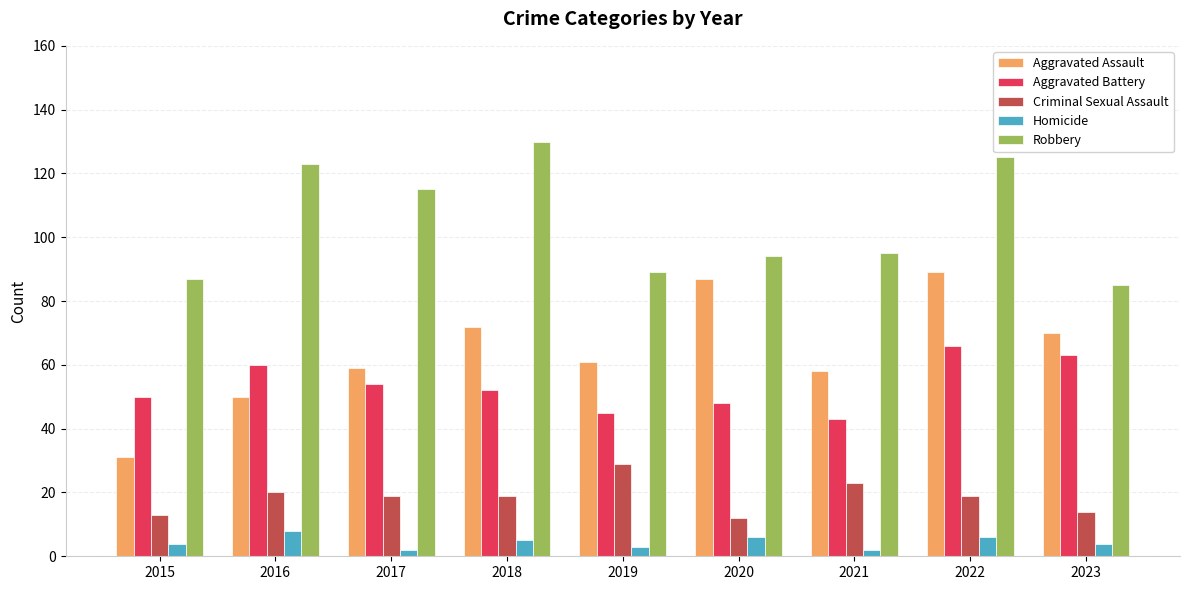

Are the bars grouped side by side (vs. stacked)?

Yes